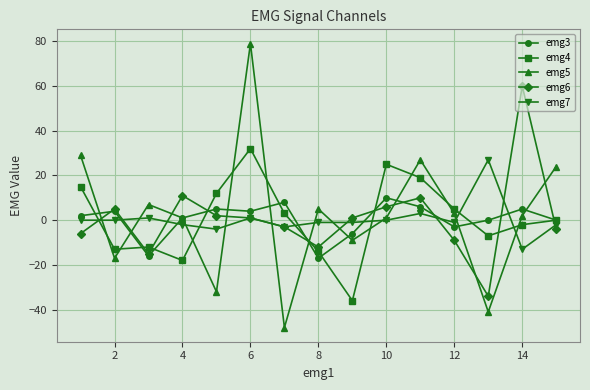

True or false: emg4 and emg5 intersect in this chart.

True